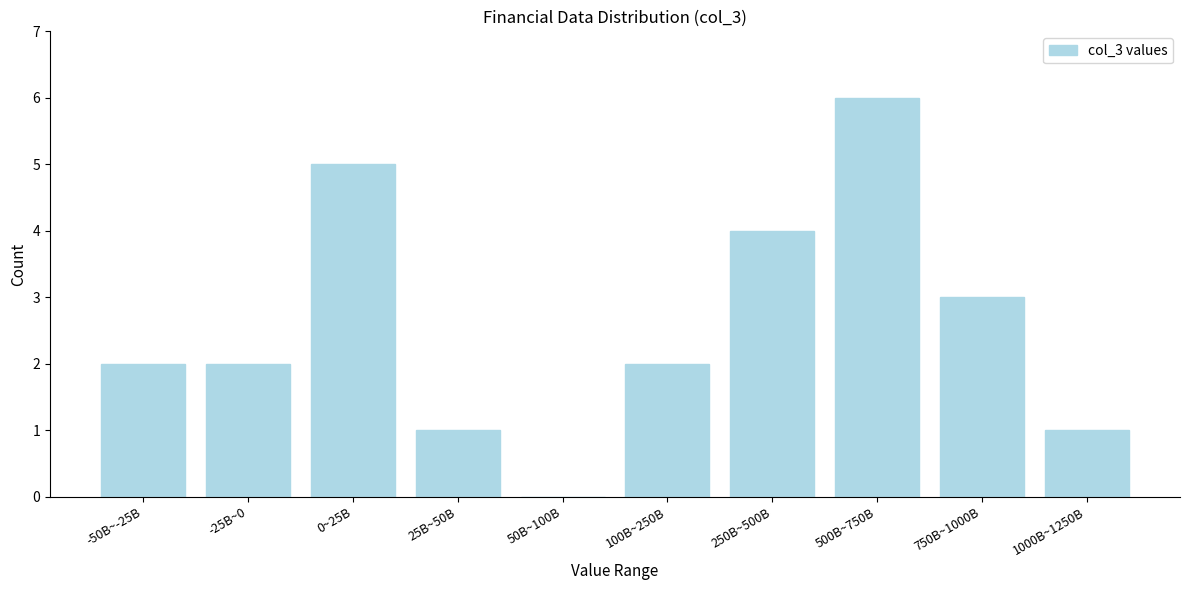

Reading left to right, extract all data points from this chart.

-50B~-25B=2	-25B~0=2	0~25B=5	25B~50B=1	50B~100B=0	100B~250B=2	250B~500B=4	500B~750B=6	750B~1000B=3	1000B~1250B=1